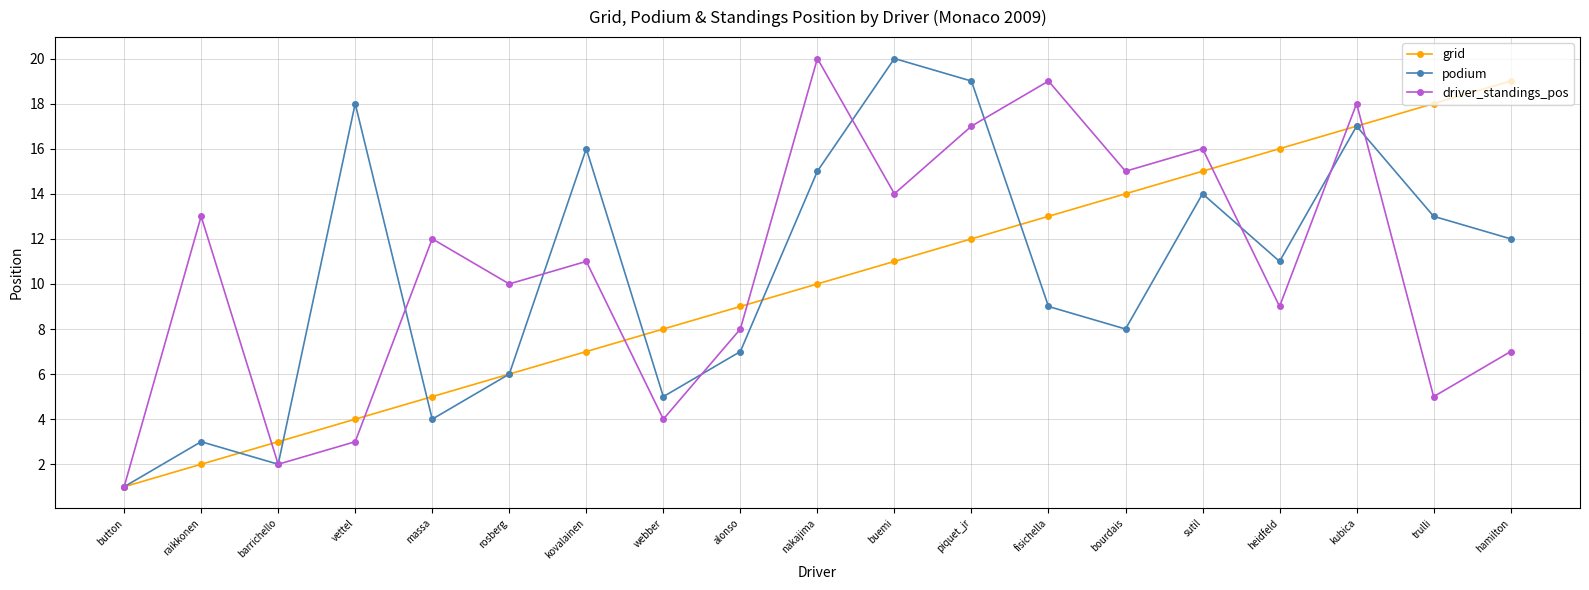

How many series are shown in this chart?

3